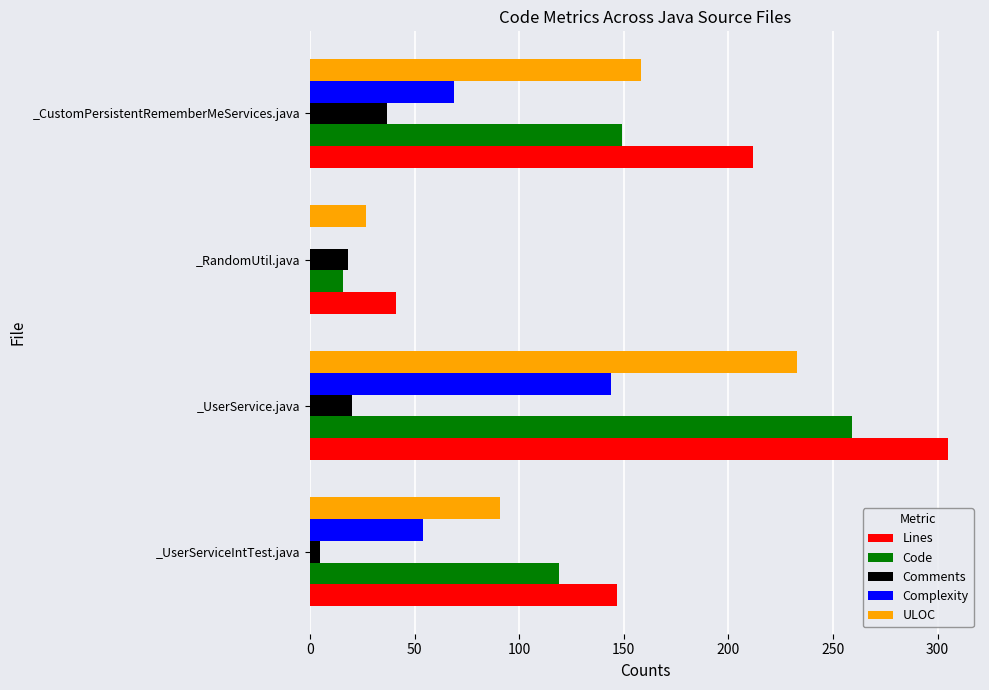

Between _UserServiceIntTest.java and _UserService.java, which series saw the biggest shift?

Lines